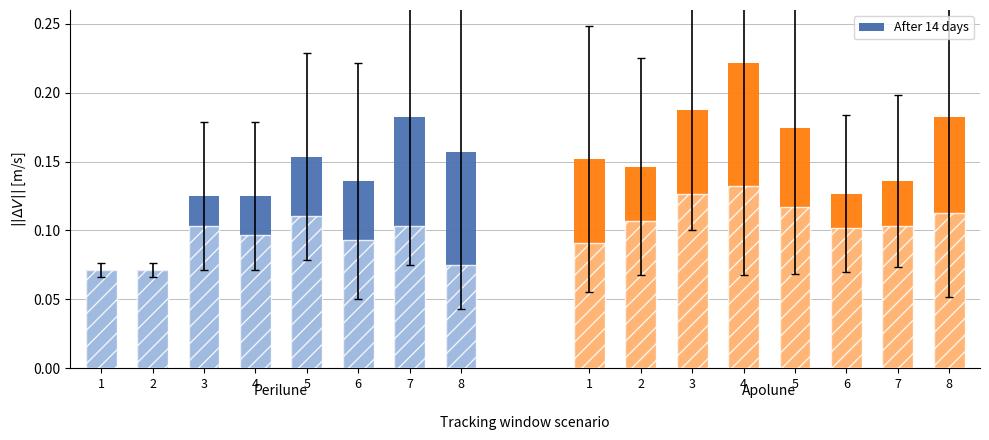

List the labels in order of value, largest first.

7, 8, 5, 6, 3, 4, 1, 2